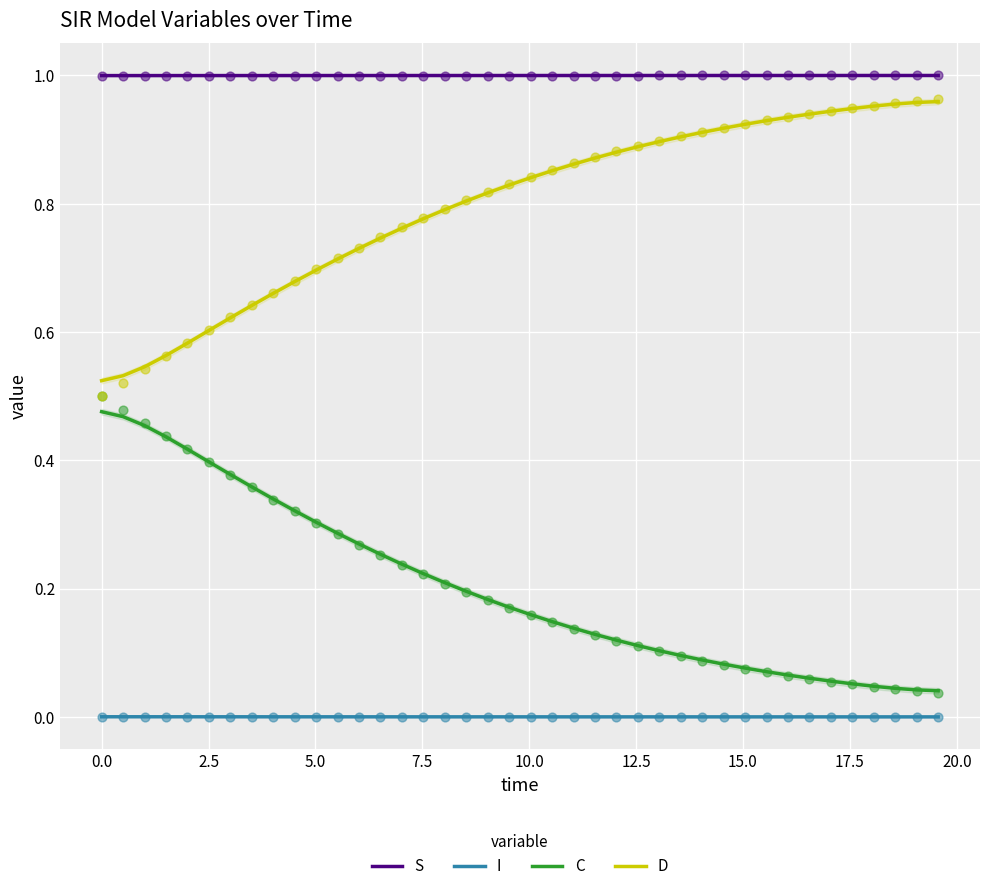

What are all the series names shown in the legend?

S, I, C, D